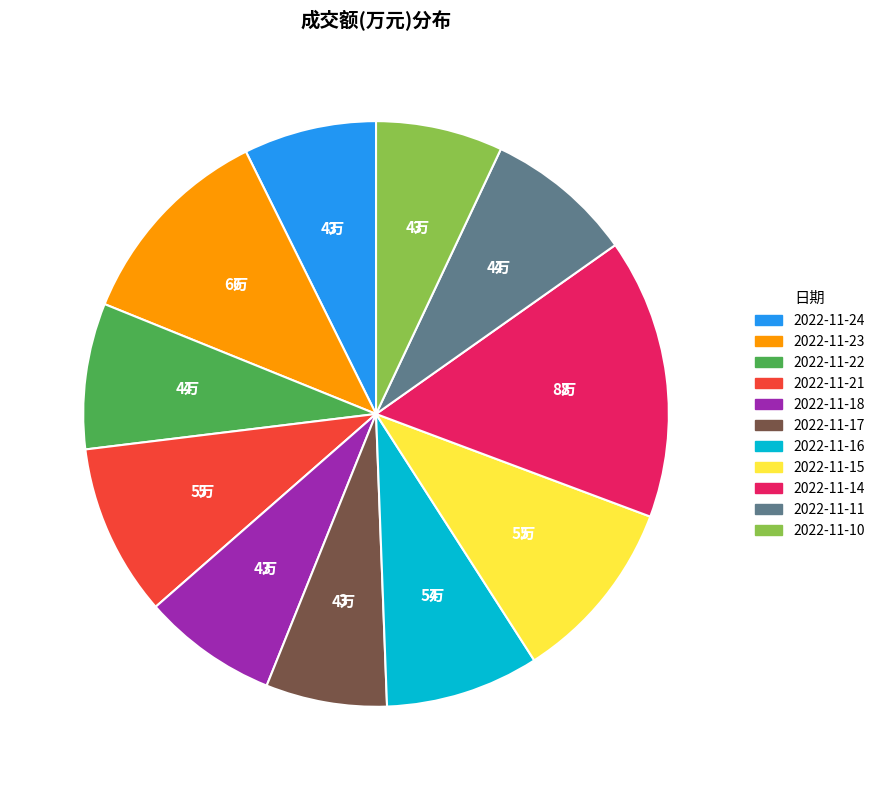

How many segments does this pie chart have?

11